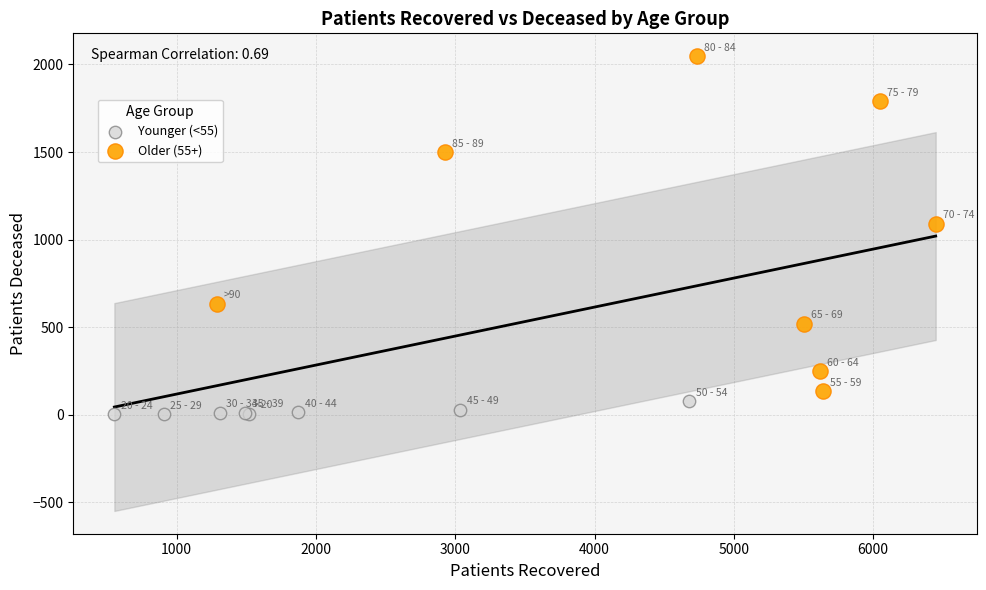

Which series has the widest spread of Y values?

Older (55+)